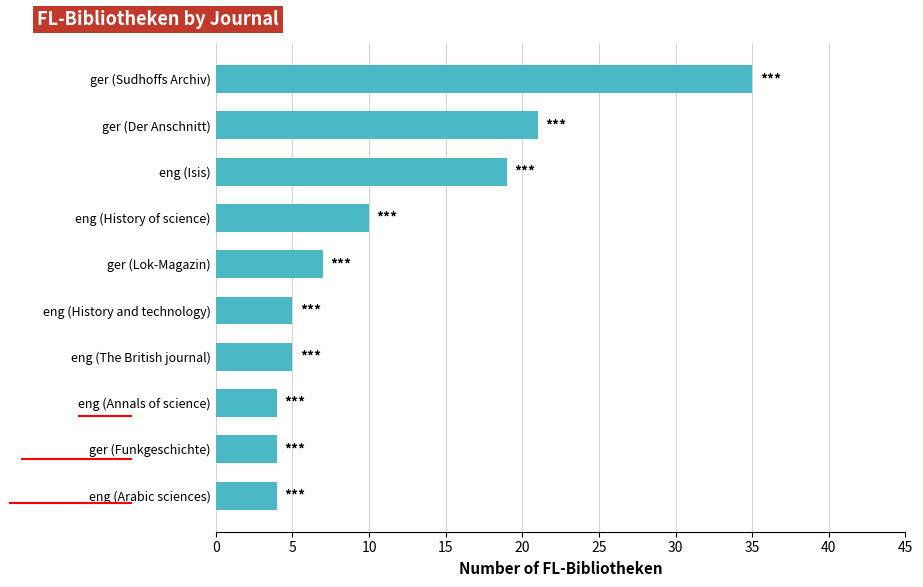

What is the average value?

11